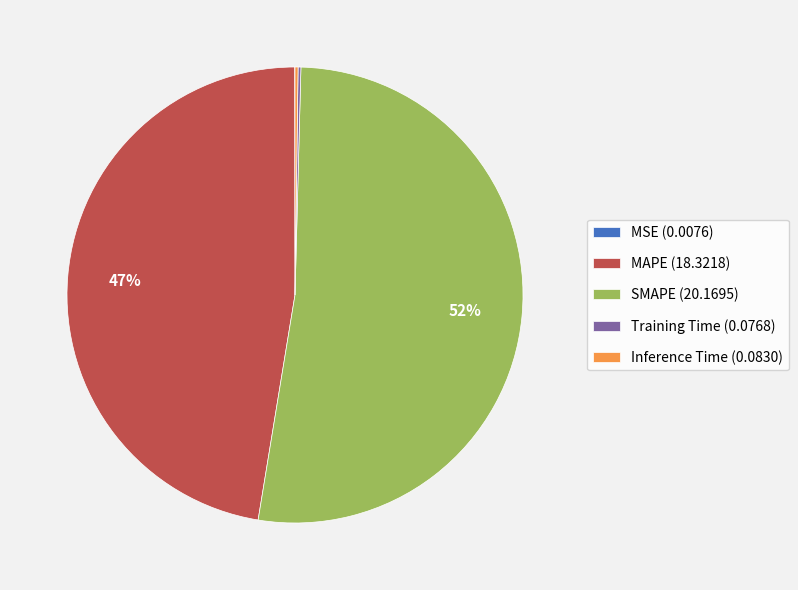

To the nearest percent, what percentage of the pie is MAPE (18.3218)?

47%